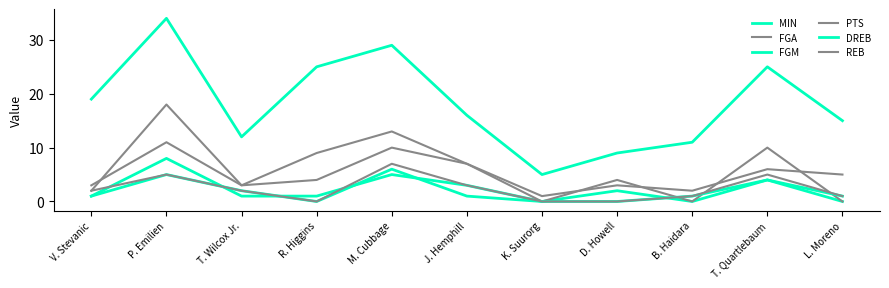

True or false: FGM and MIN cross at least once.

False